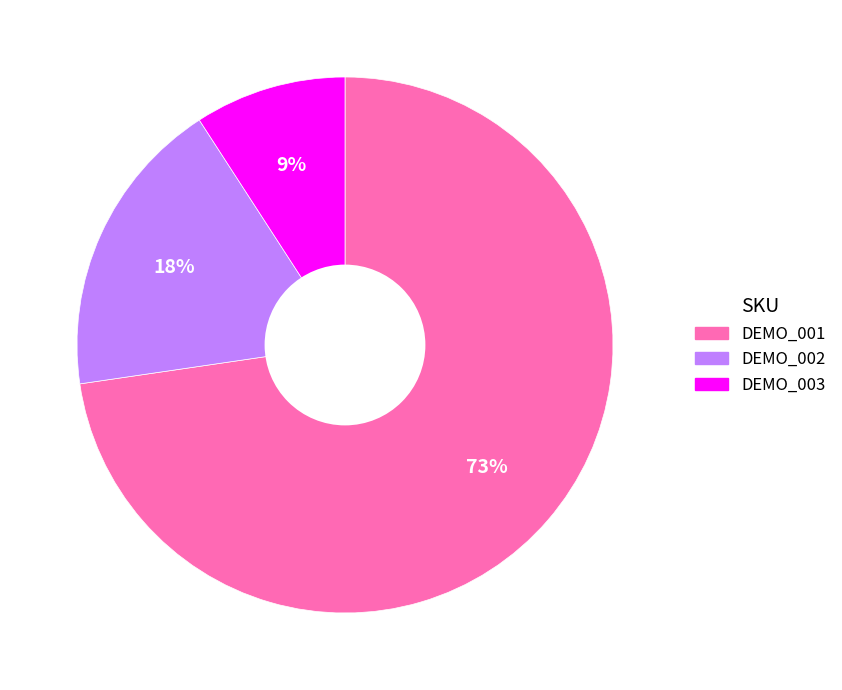

Combined, do DEMO_003 and DEMO_002 account for over 50%?

No